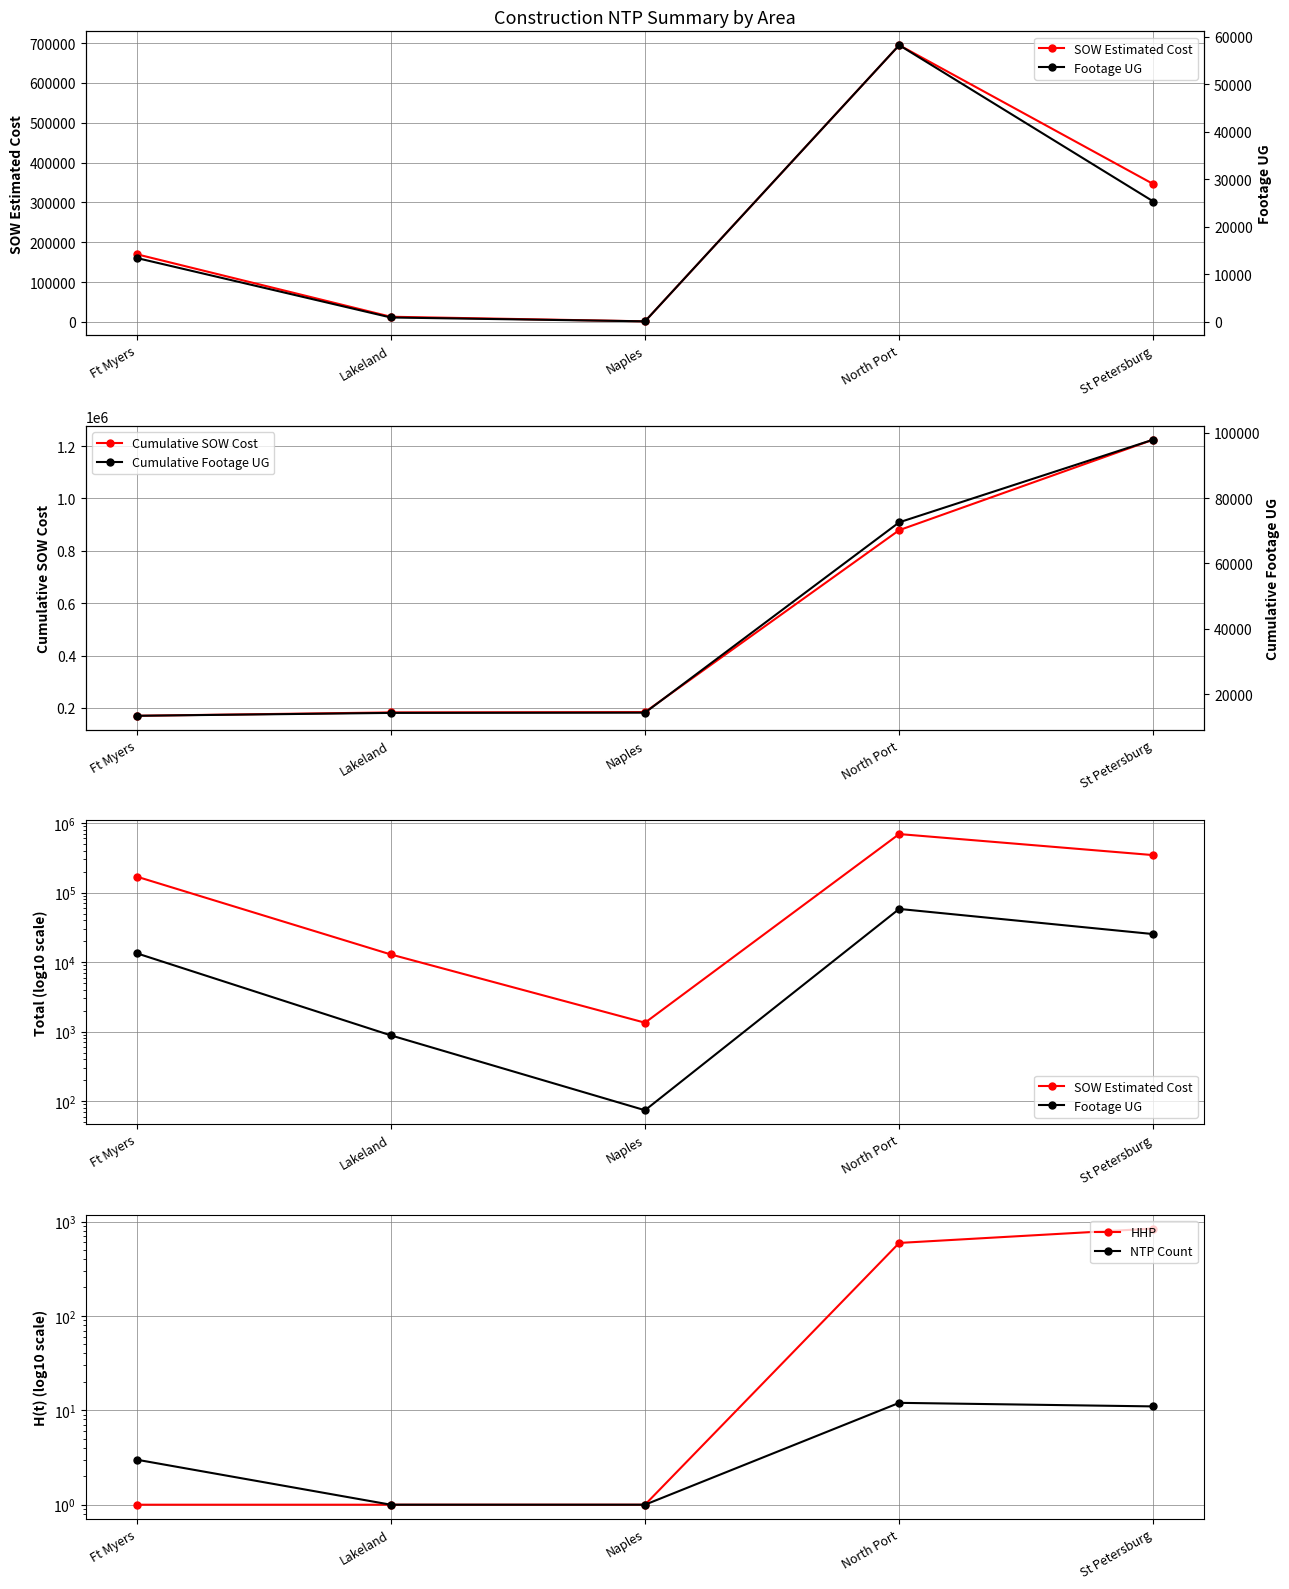

Is it true that NTP Count equals 7.3 at St Petersburg?

False